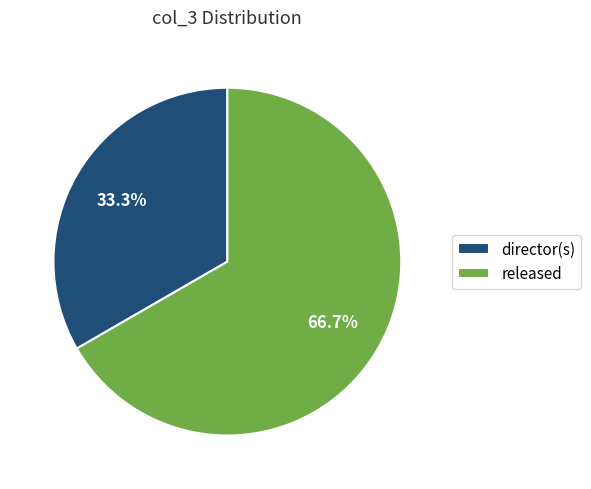

Which has a higher value, released or director(s)?

released